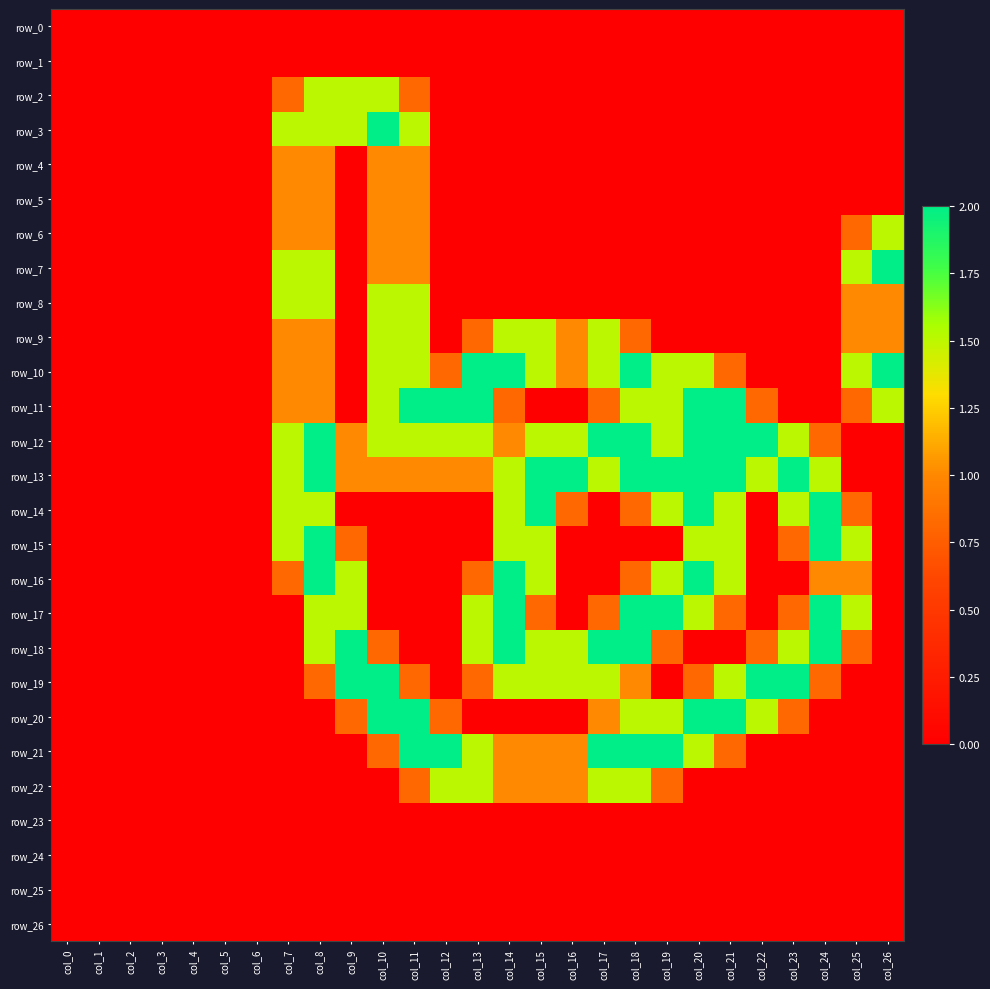

Which series has the largest total across all categories?

row_13